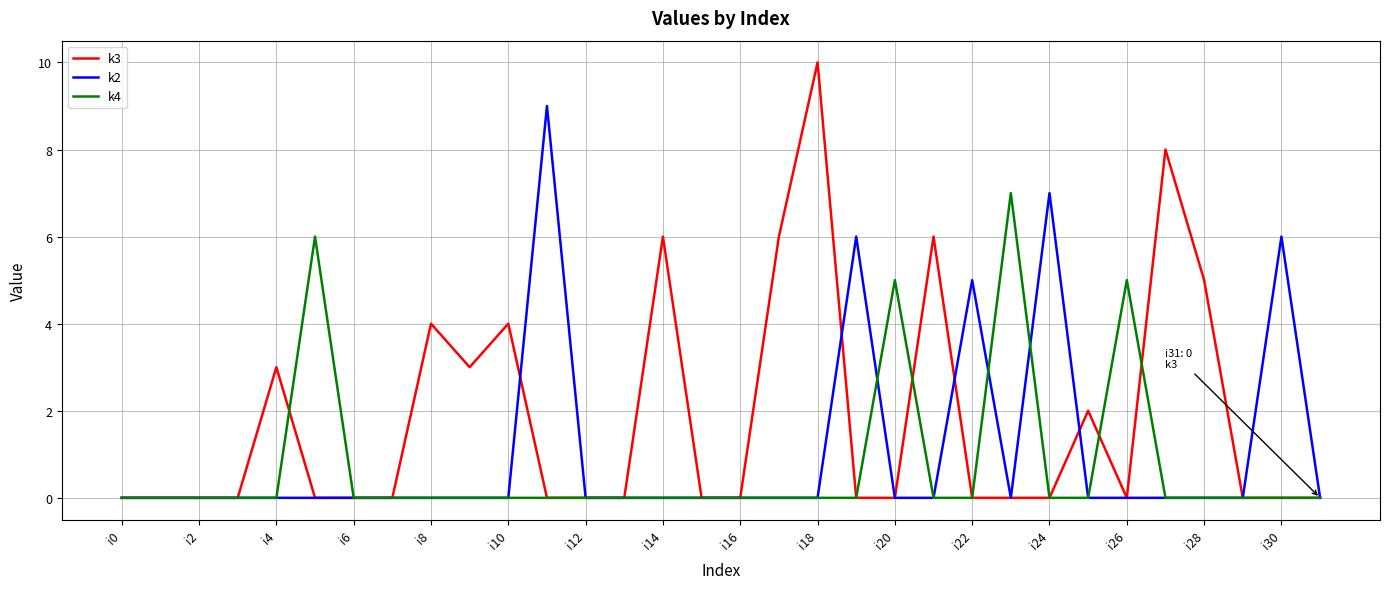

Which series has the largest total across all categories?

k3